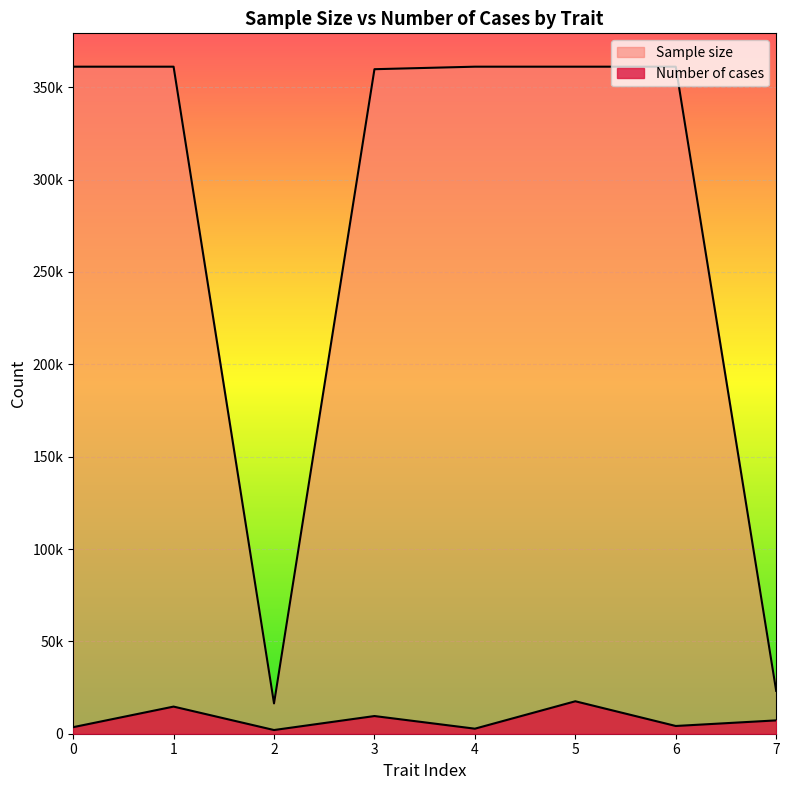

At which category is the sum across all series the highest?

5